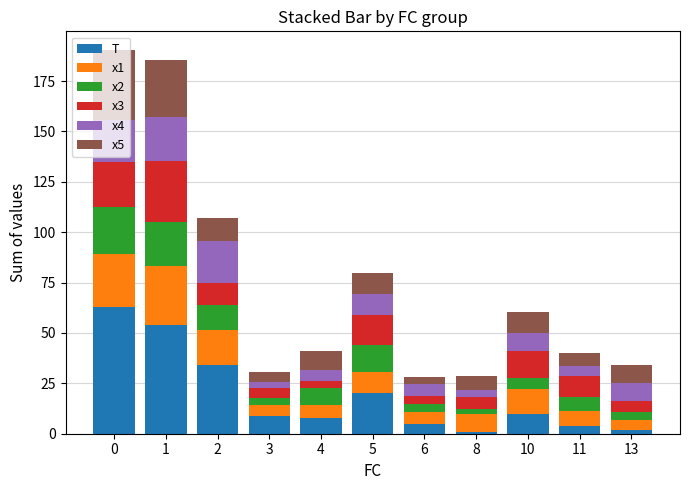

What is the total value across all series at 10?

60.4